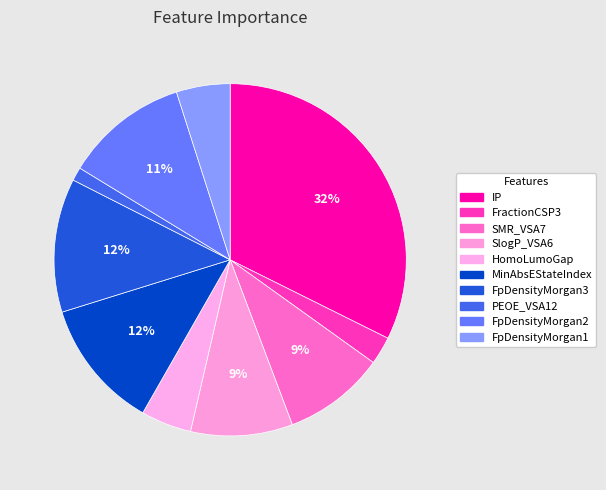

Count the number of slices in the pie.

10